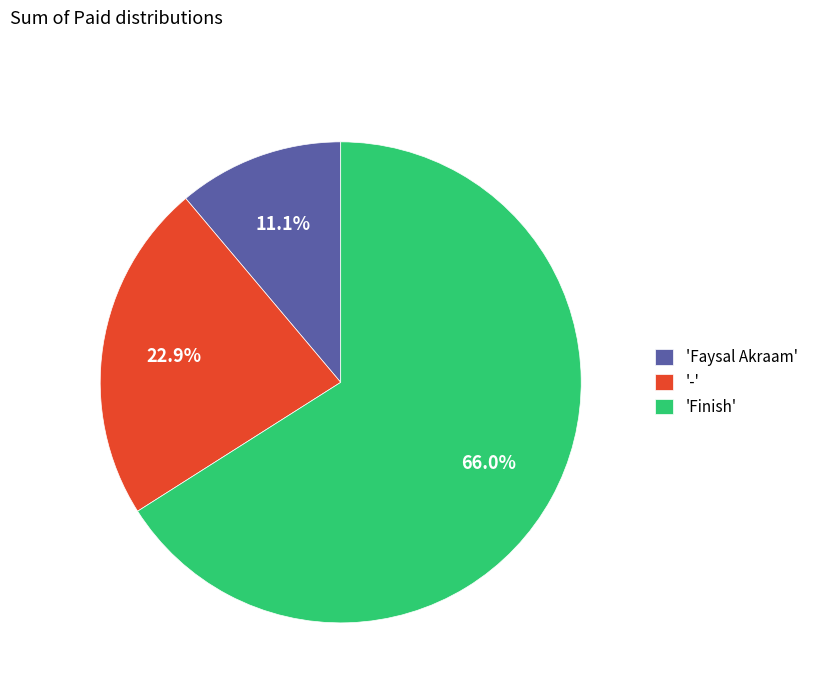

Which slice is the largest?

'Finish'